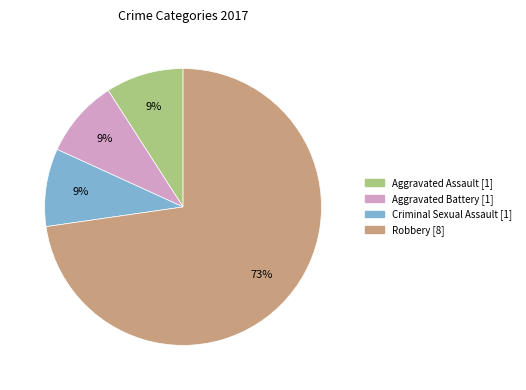

Does any single category account for the majority?

Yes